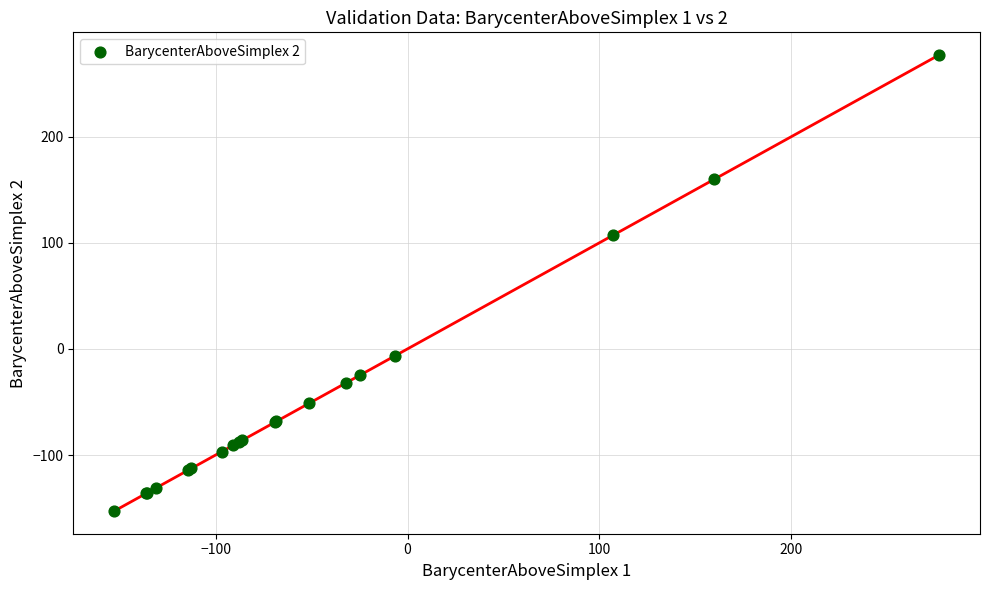

What Y value in the scatter plot is closest to 62?

107.0